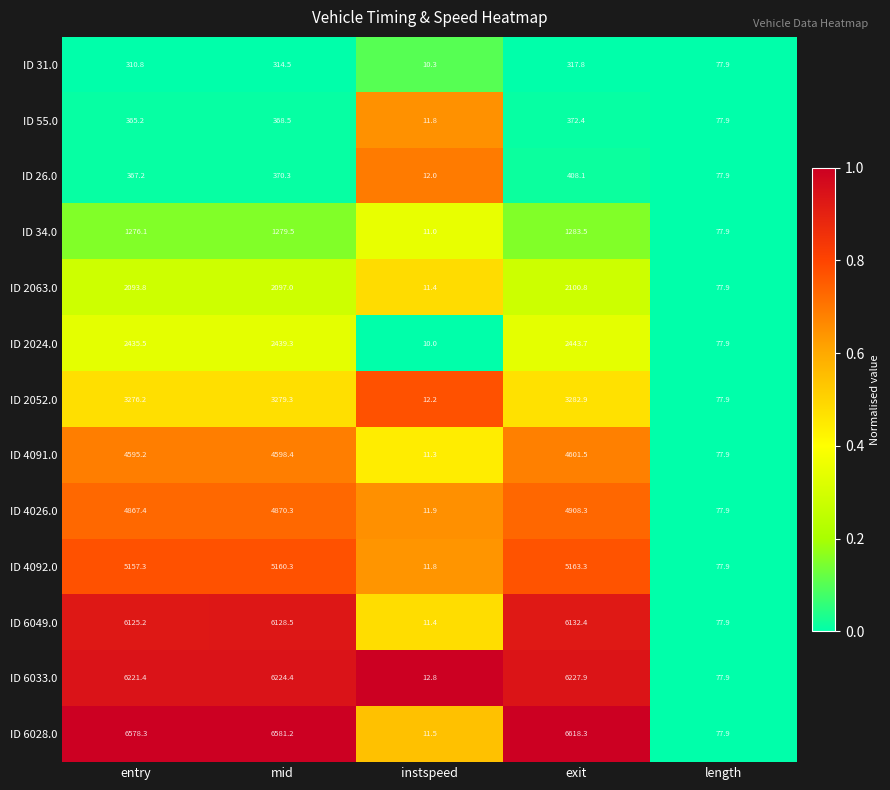

How many data points does each series have?

5